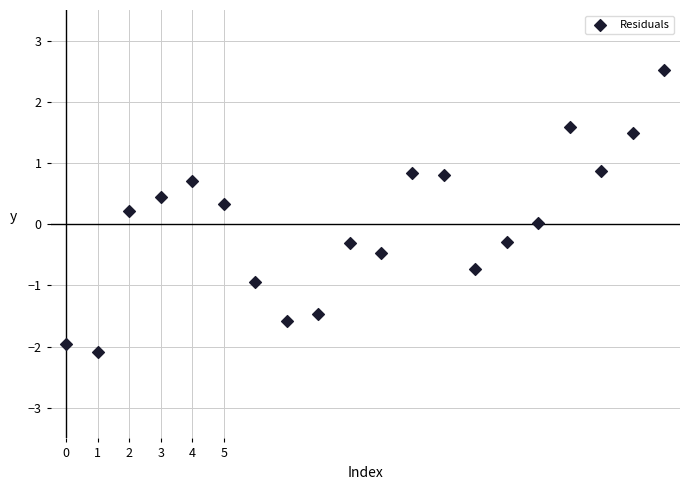

What is the range of Y values (max minus min)?

4.6